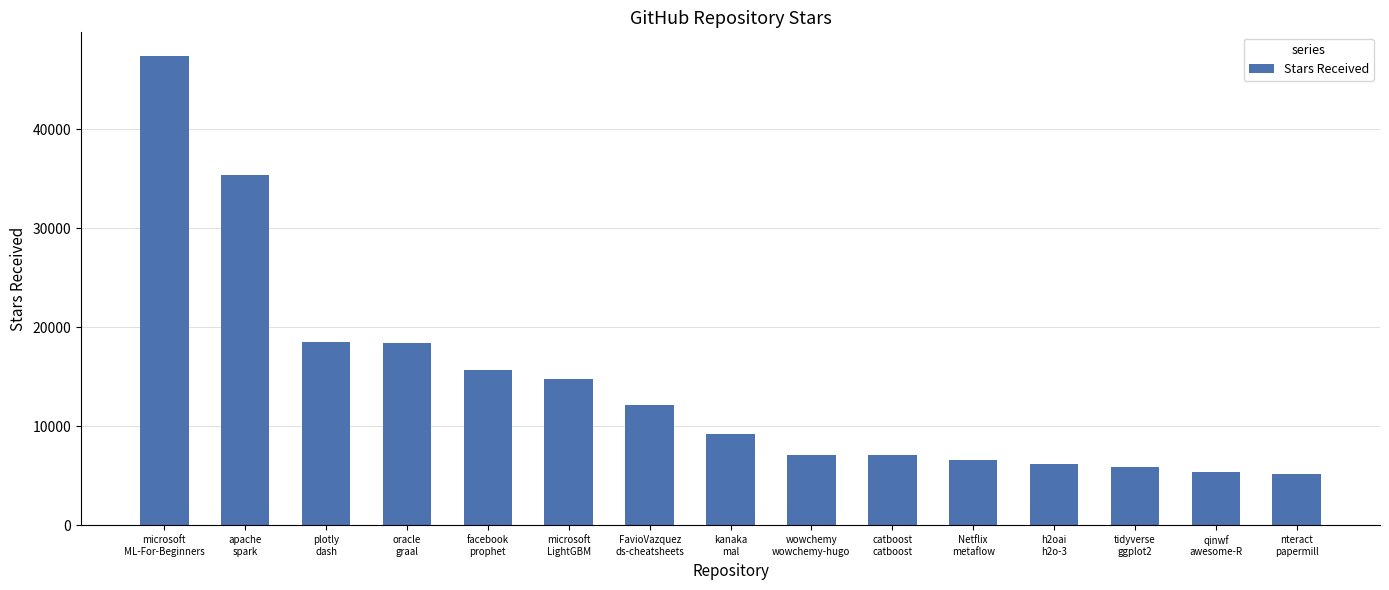

What position from the right is Netflix
metaflow?

5